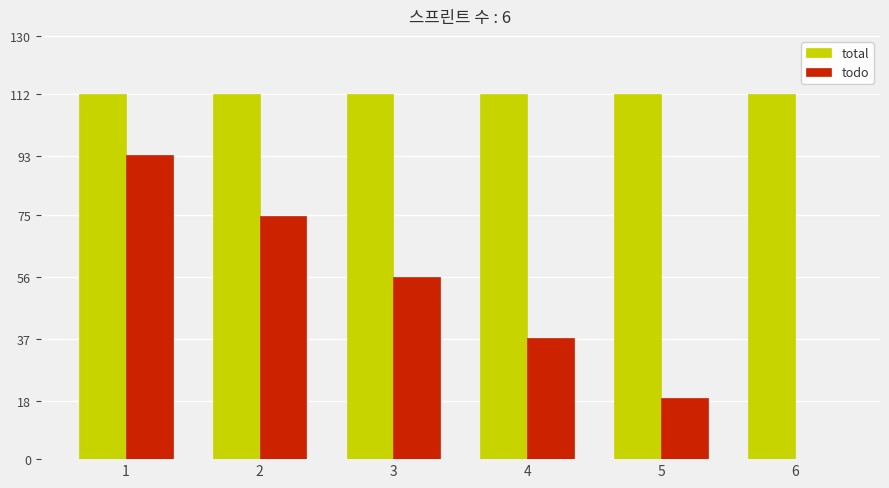

Which series has the largest total across all categories?

total